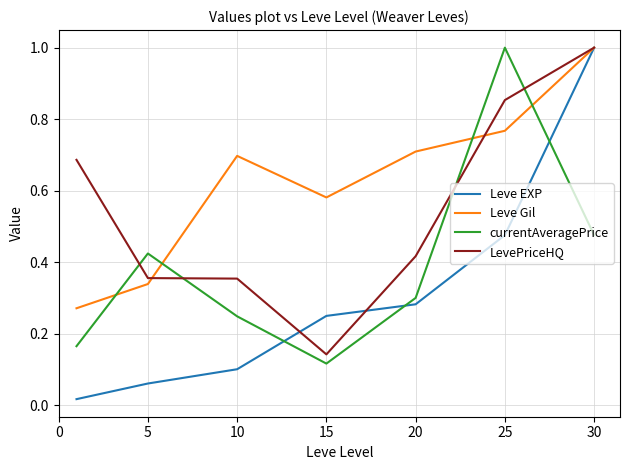

Does the chart display data point markers on the line(s)?

No